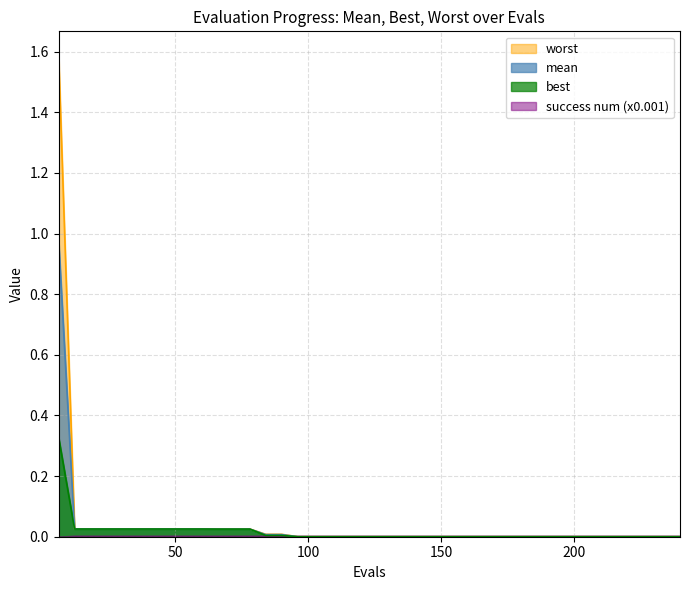

Is it true that worst equals 0.0 at 10?

False